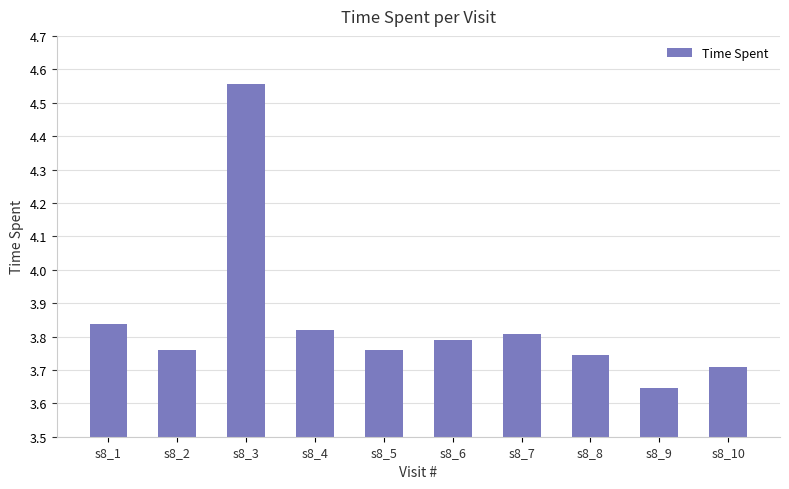

Which label corresponds to the smallest value in the chart?

s8_9